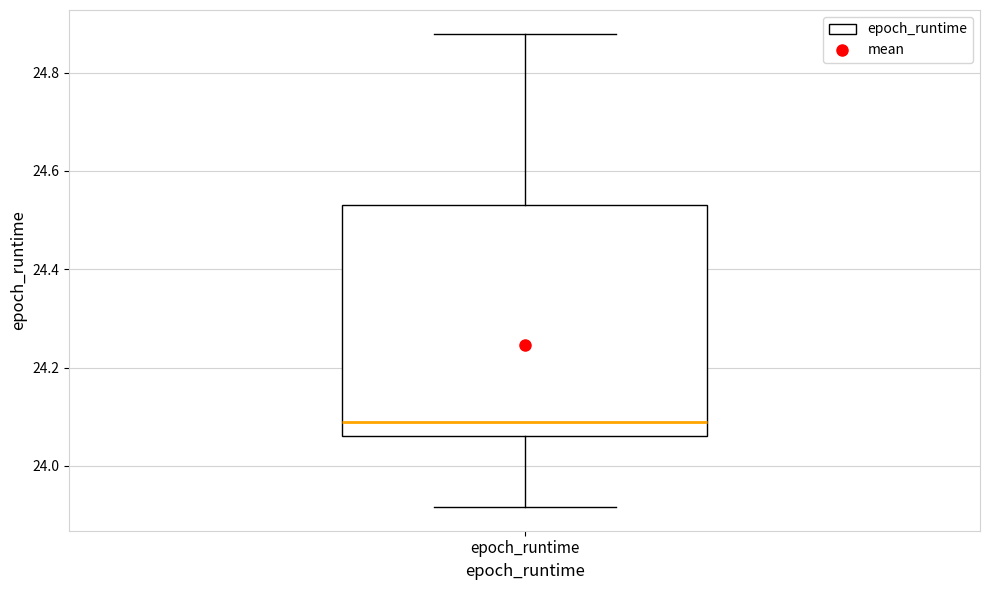

Where does the median line of the box for epoch_runtime sit on the y-axis? The values are not printed on the chart, so give them approximately, as read against the axis.

24.08